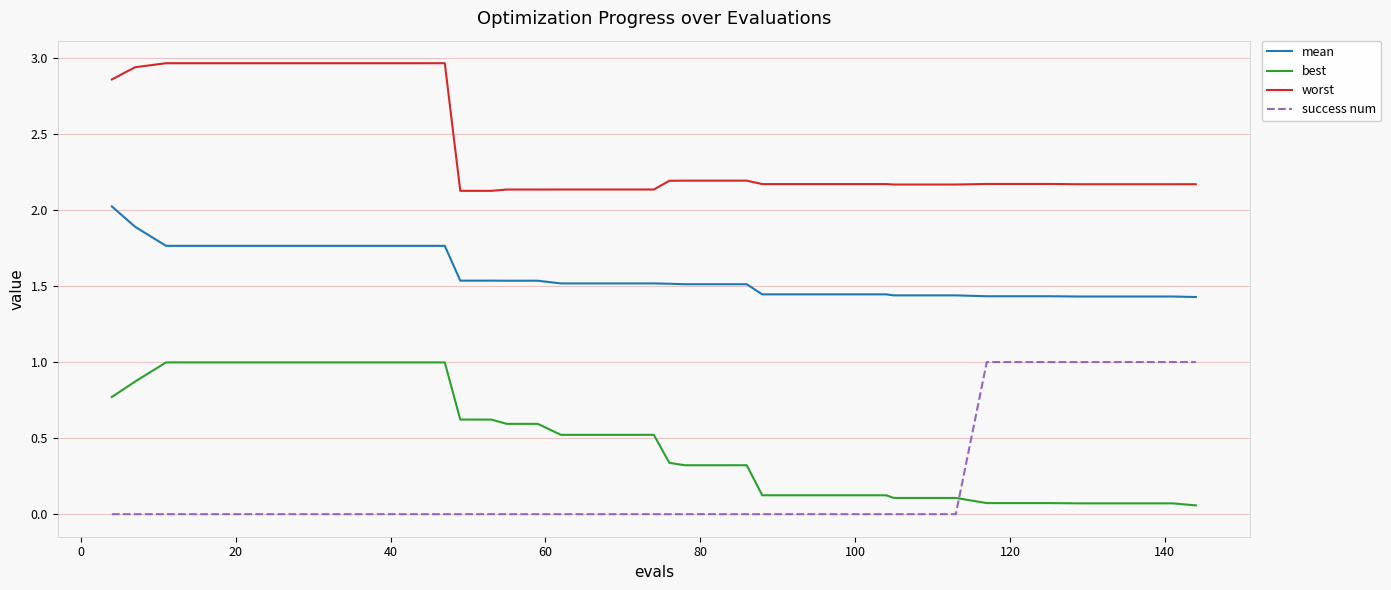

True or false: worst and success num intersect in this chart.

False